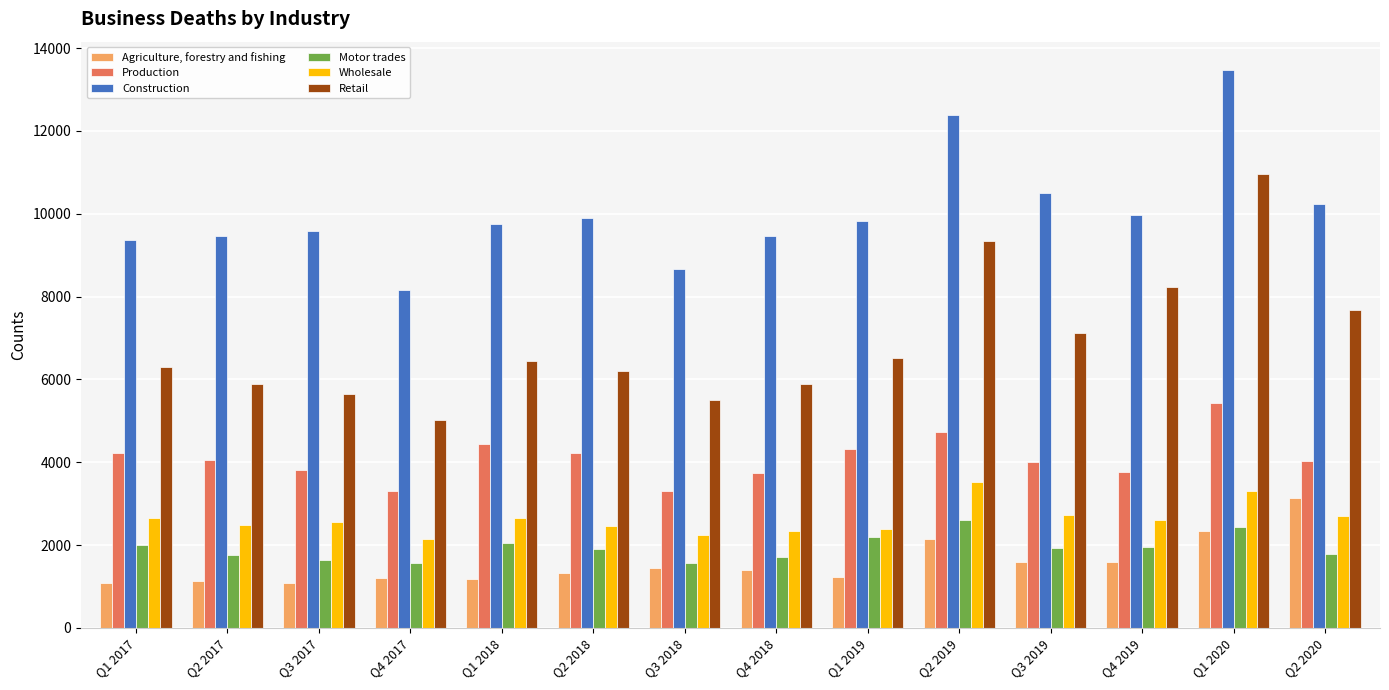

What is the smallest value displayed?

1075